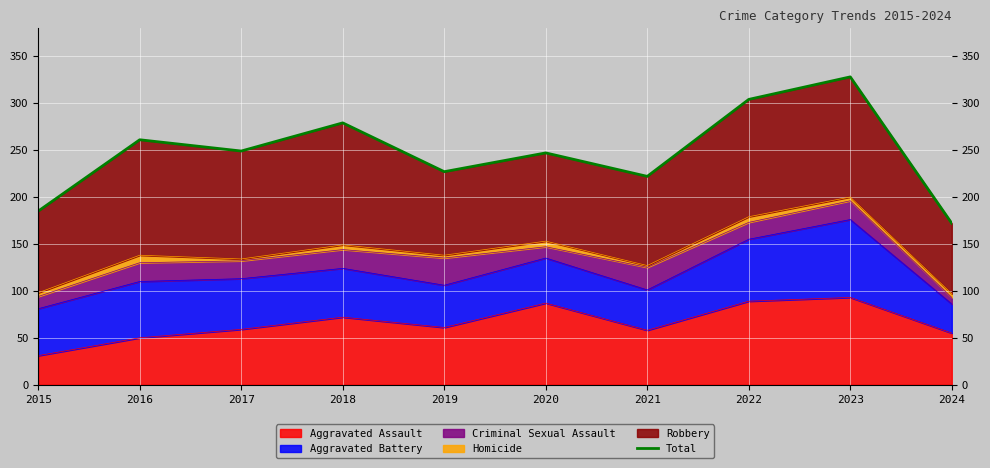

What is the change in value from 2019 to 2023?

+101